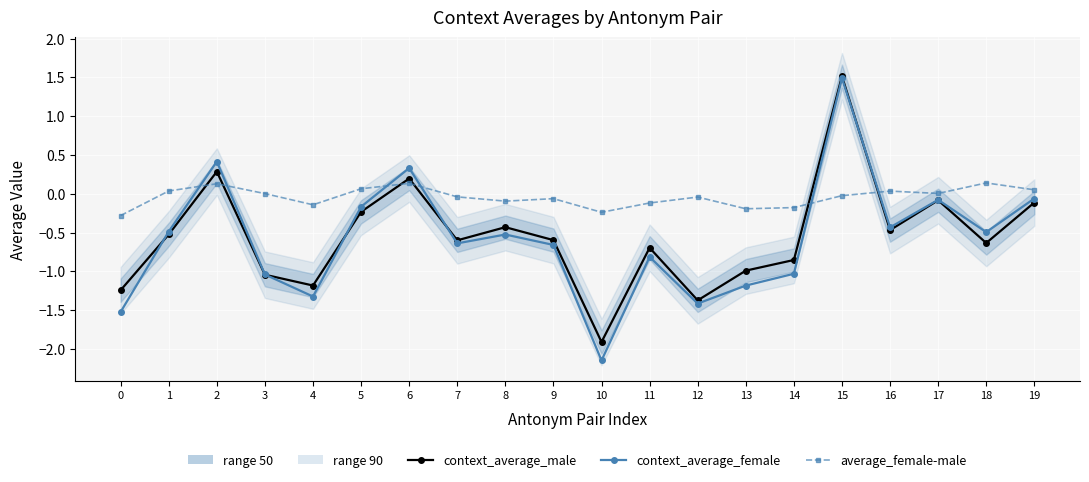

How many distinct data groups are displayed?

3